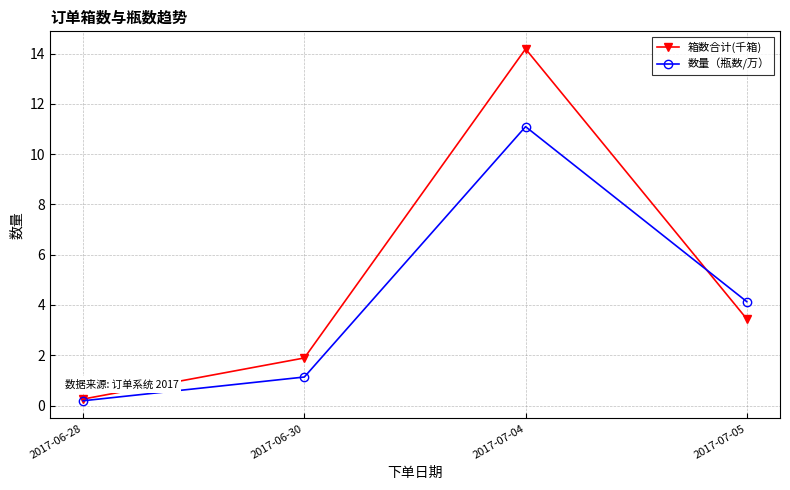

Reading right to left, list all the values displayed in this chart.

箱数合计(千箱): 2017-07-05=3.4	2017-07-04=14.2	2017-06-30=1.9	2017-06-28=0.3
数量（瓶数/万）: 2017-07-05=4.1	2017-07-04=11.1	2017-06-30=1.1	2017-06-28=0.2